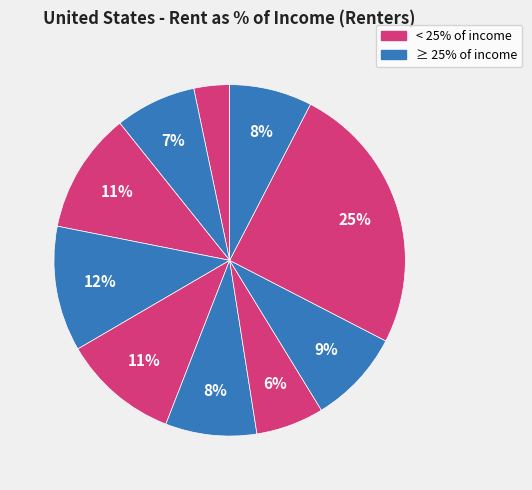

To the nearest percent, what is the average slice percentage?

10%